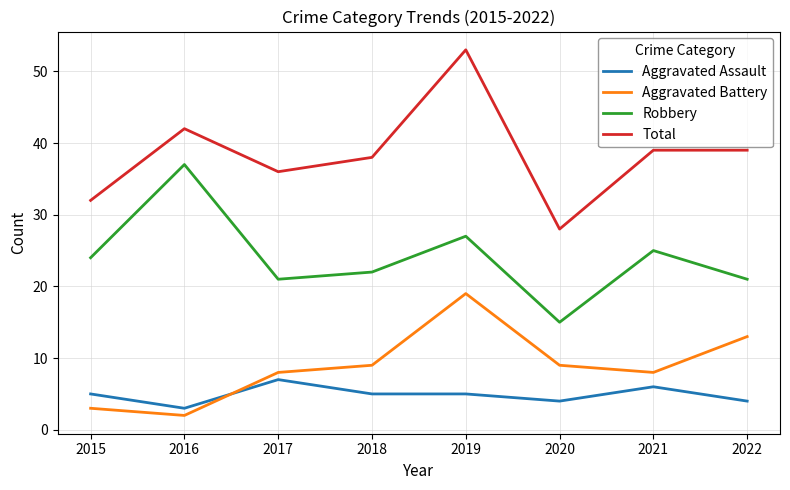

What is the difference between the maximum and second lowest values in the Robbery series?

16